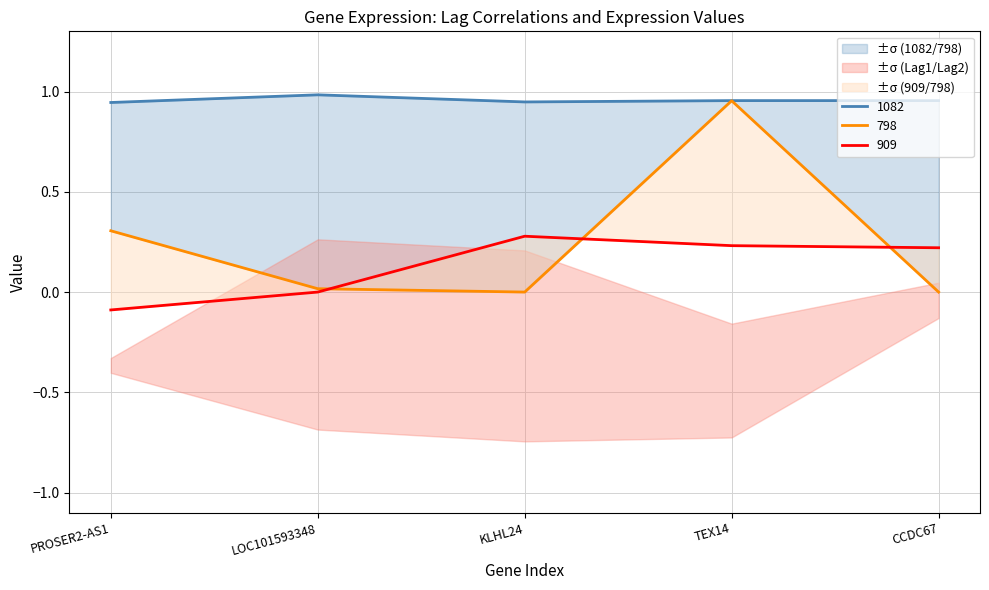

List the labels in order of 798 value, largest first.

TEX14, PROSER2-AS1, LOC101593348, KLHL24, CCDC67